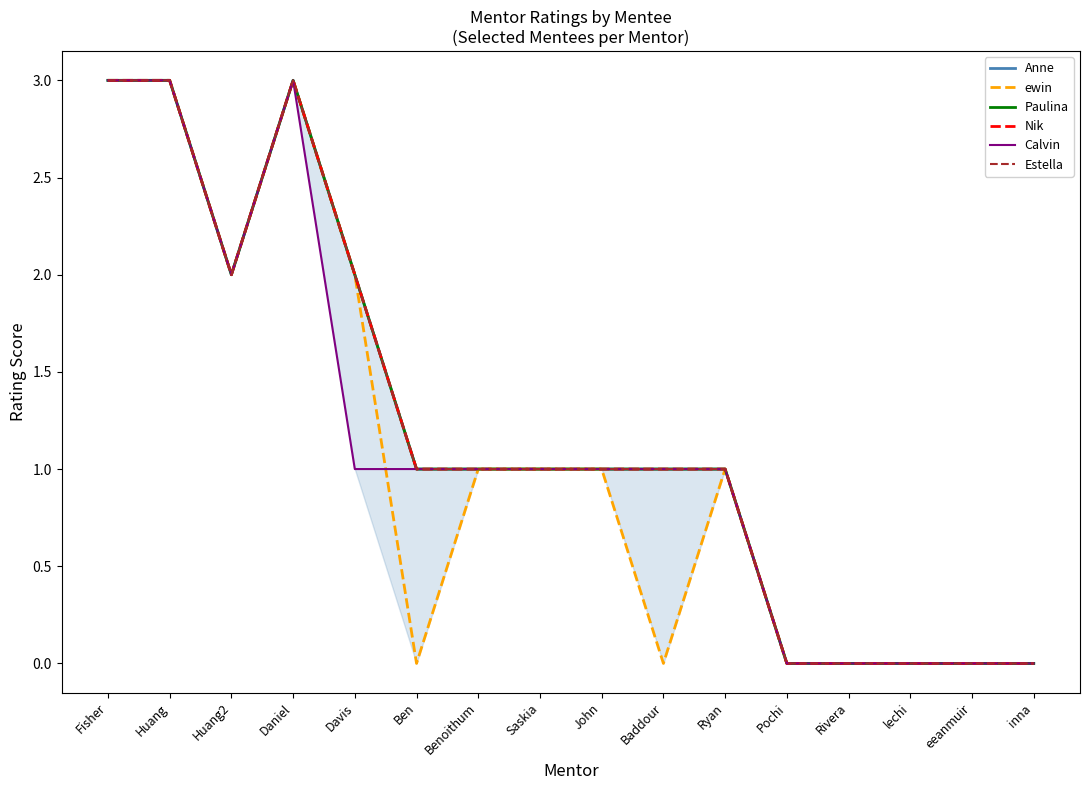

What is the label of the 12th point from the left?

Pochi